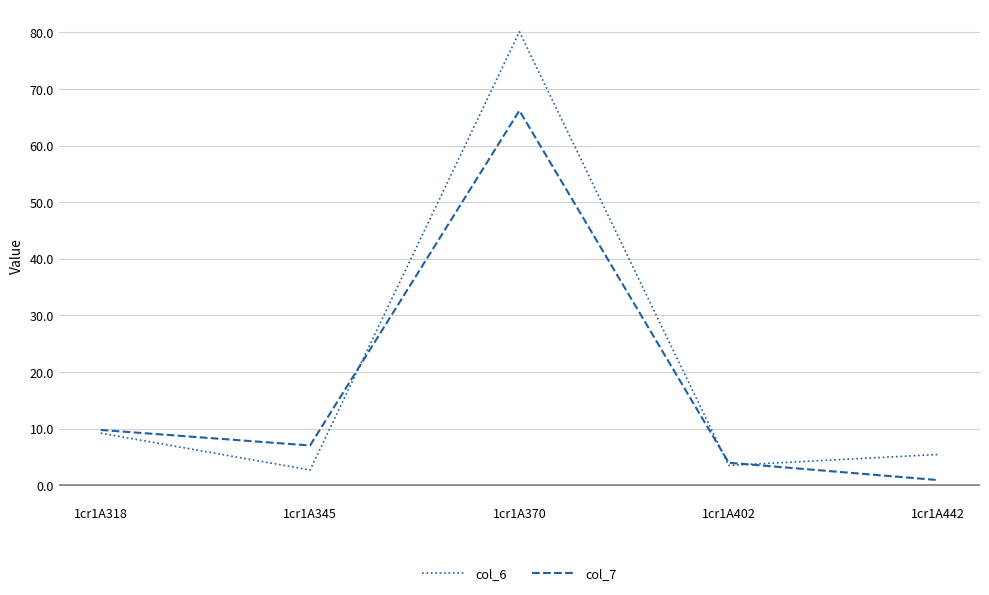

Which series has the largest range (max minus min)?

col_6